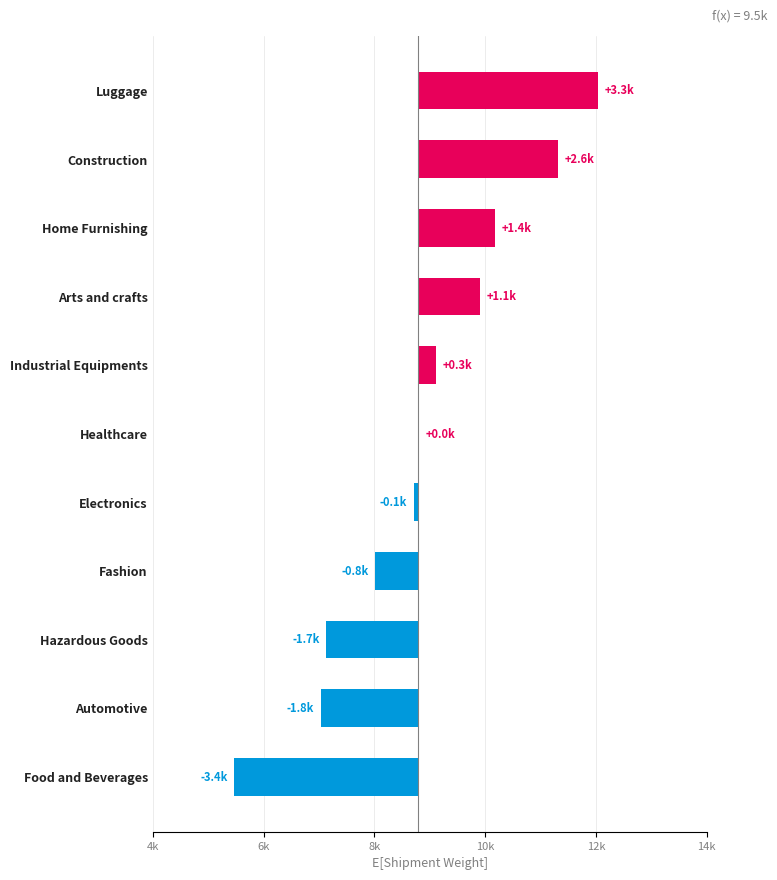

The chart shows a value of -1797 at Automotive. True or false?

True